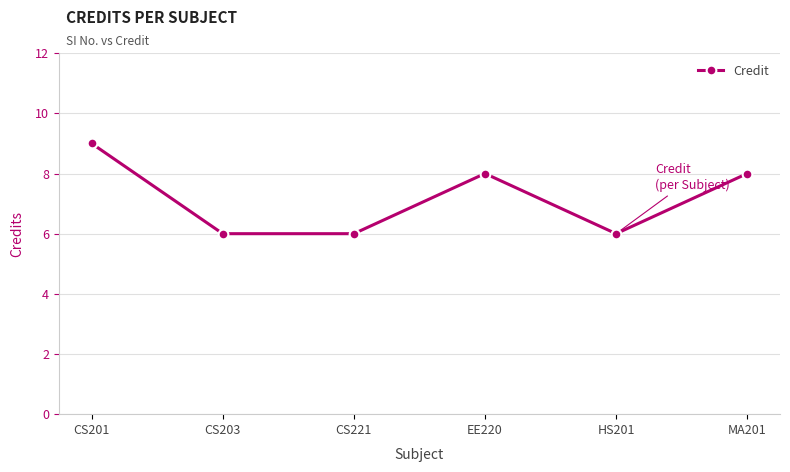

At which category does the data reach its first local peak?

EE220